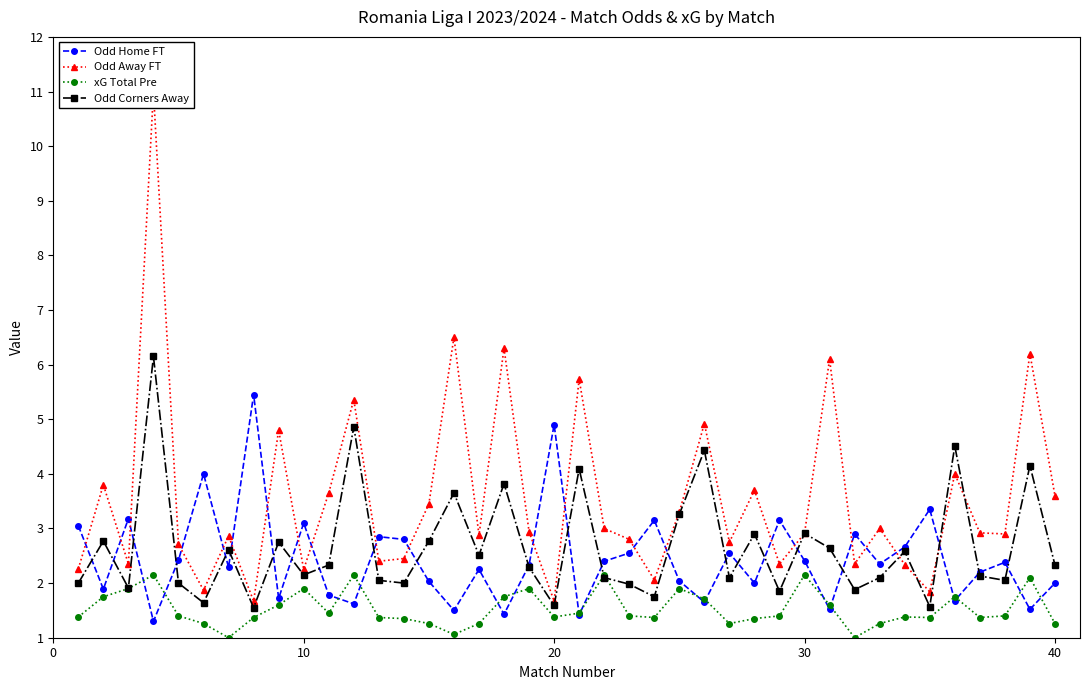

How many interior local valleys does the Odd Away FT series have?

13